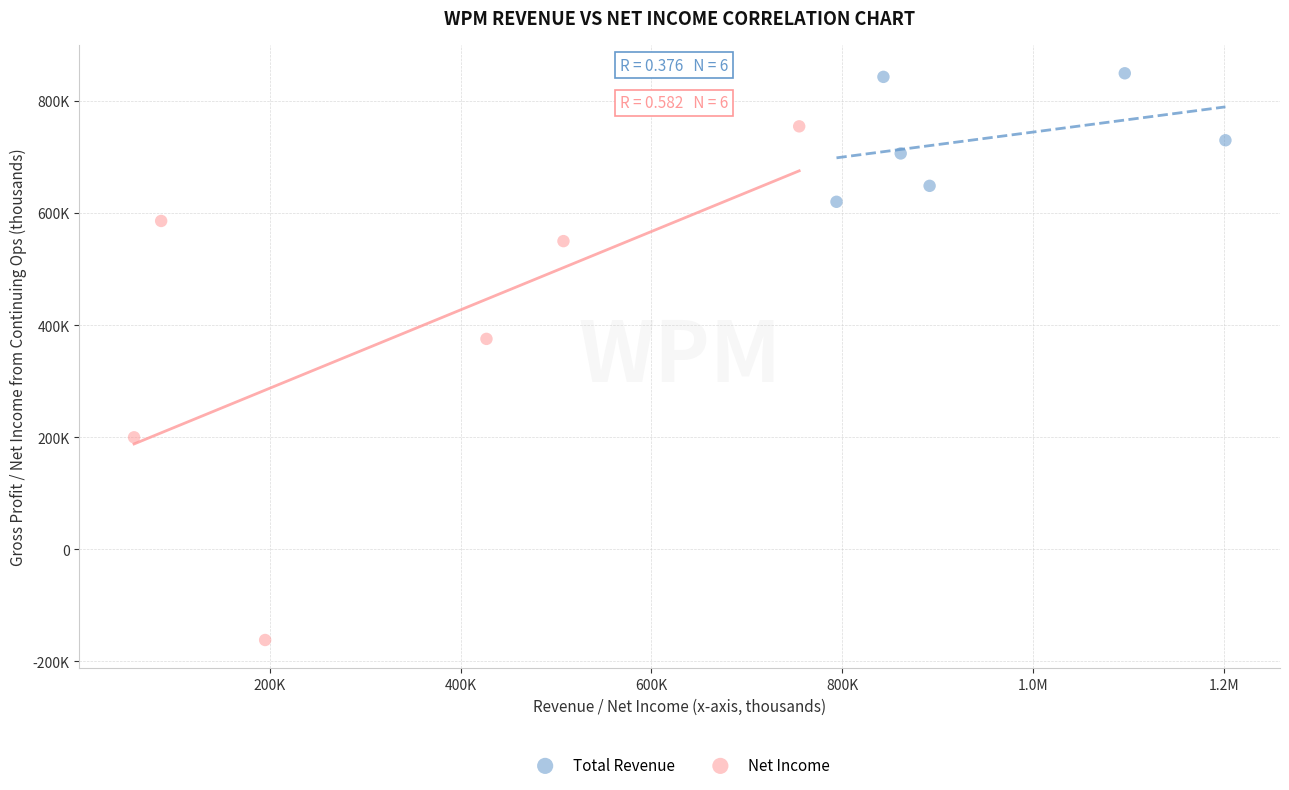

Which series contains the highest Y value?

Total Revenue